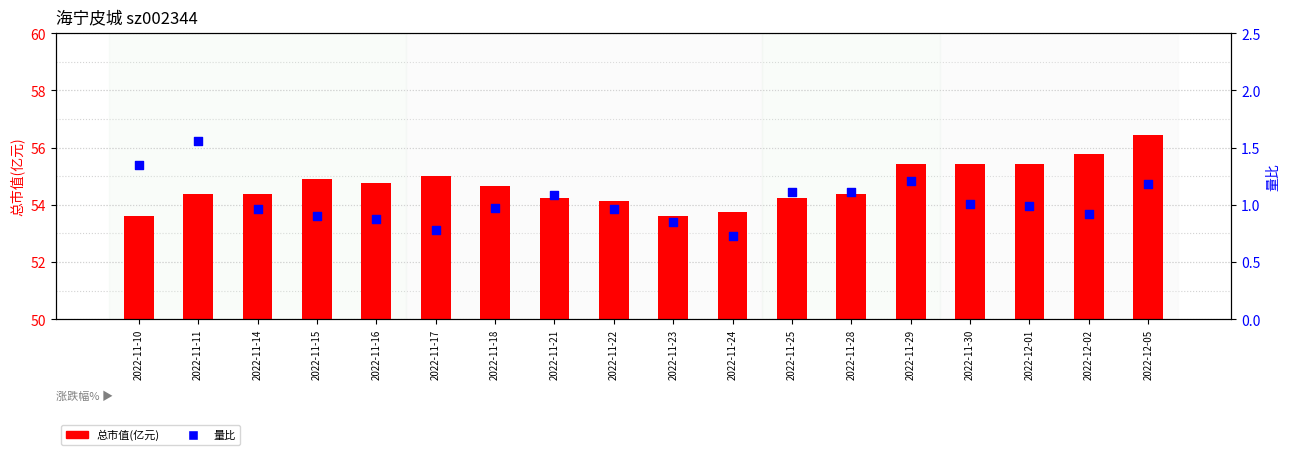

At how many categories does at least one series exceed 23?

18